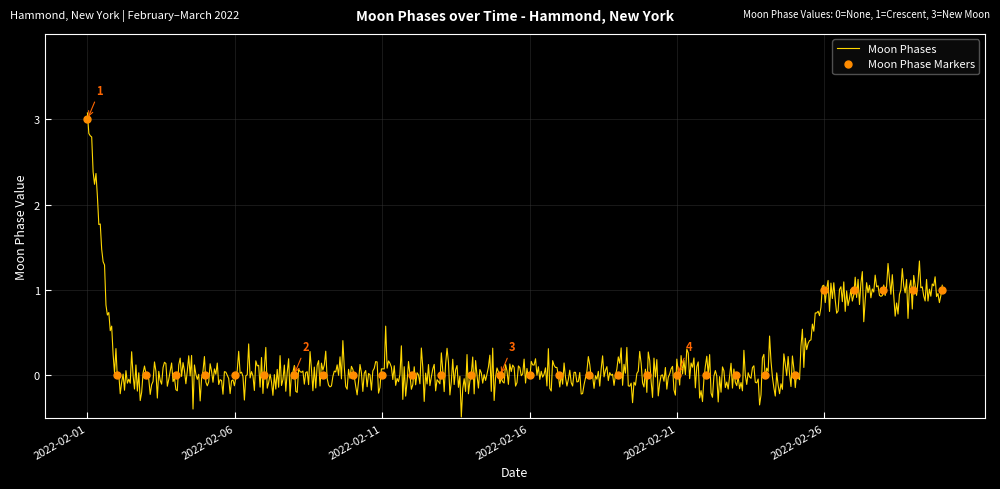

What is the difference between the maximum and minimum values?

3